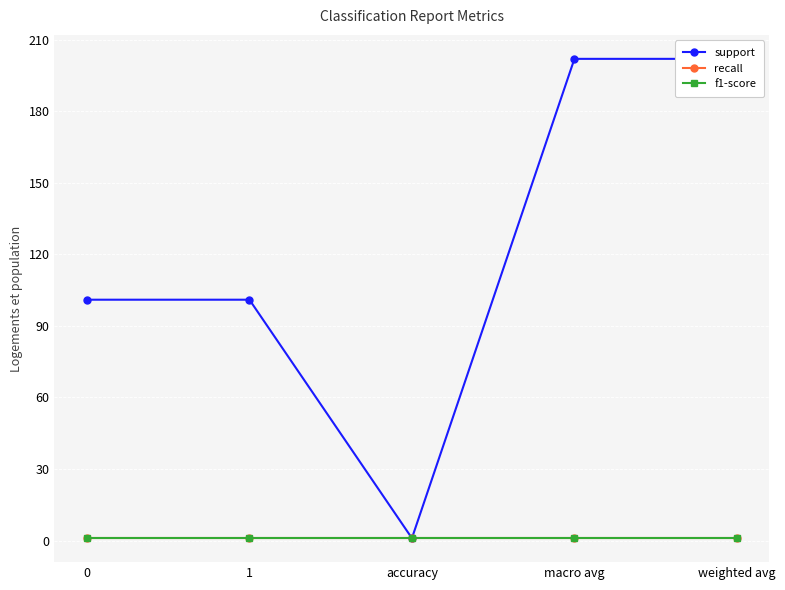

How many data points in support are less than 101?

1